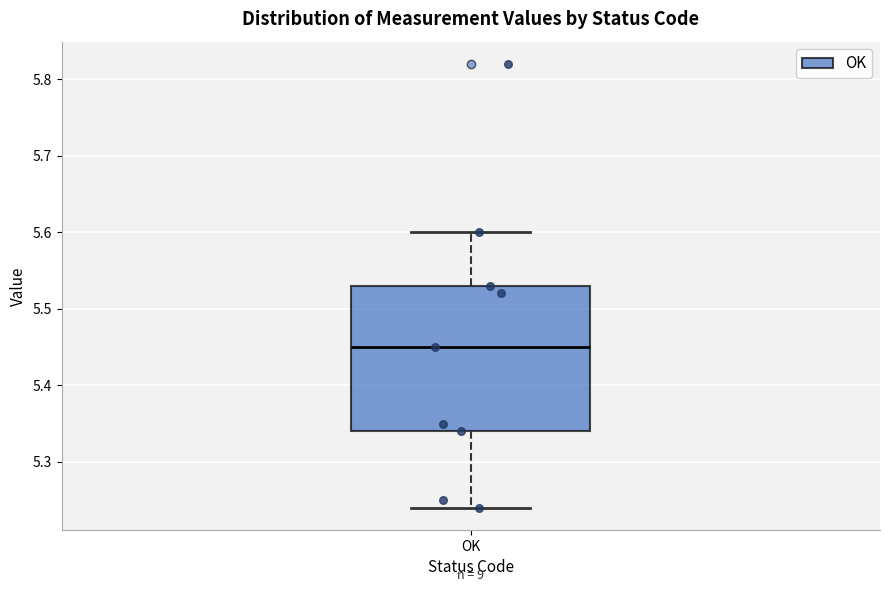

Transcribe this box plot: give where the median line is, the range the box spans, and where the two whiskers end, as read against the y-axis. The values are not printed on the chart, so give them approximately, as read against the axis.

median 5.45, box 5.34 to 5.53, whiskers 5.24 to 5.60